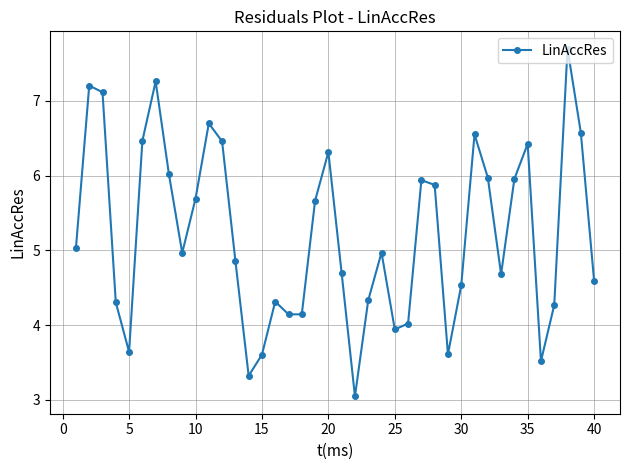

What is the value of the 28th point from the left?

5.9